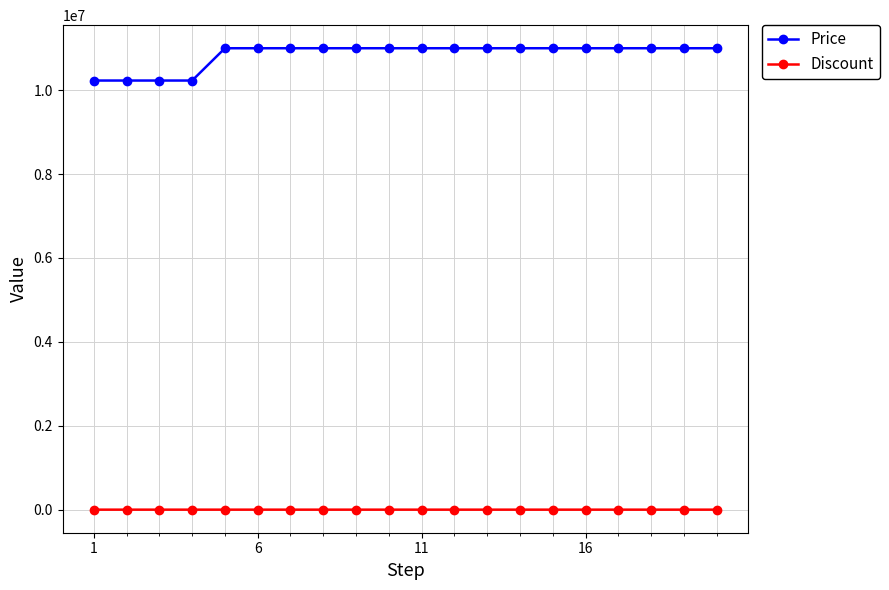

Which series has the widest spread of values?

Price